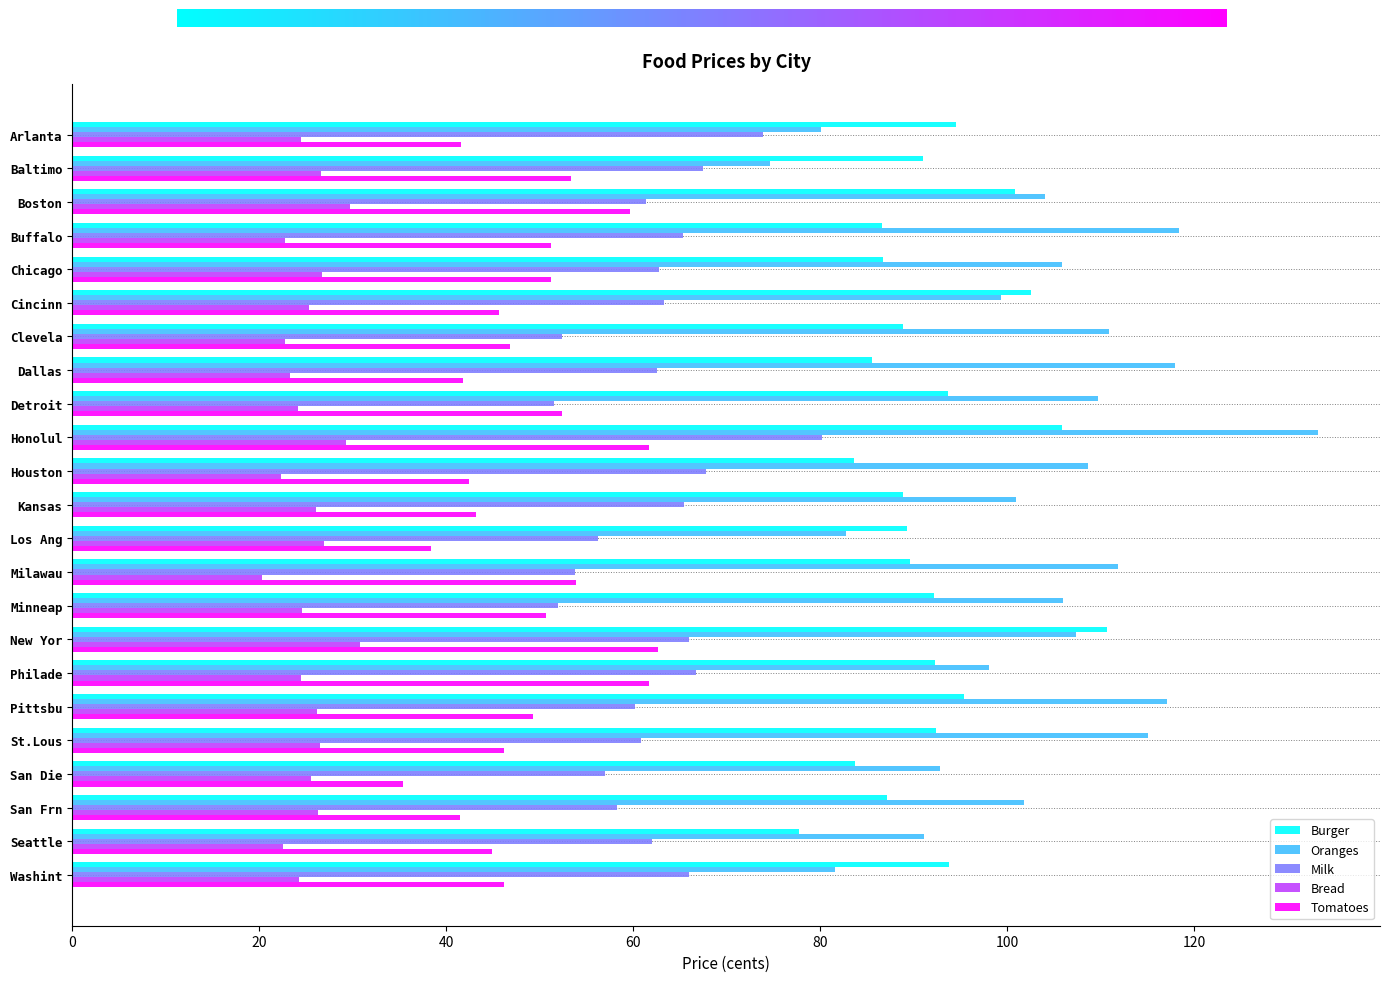

What is the total value across all series at St.Lous?

341.0